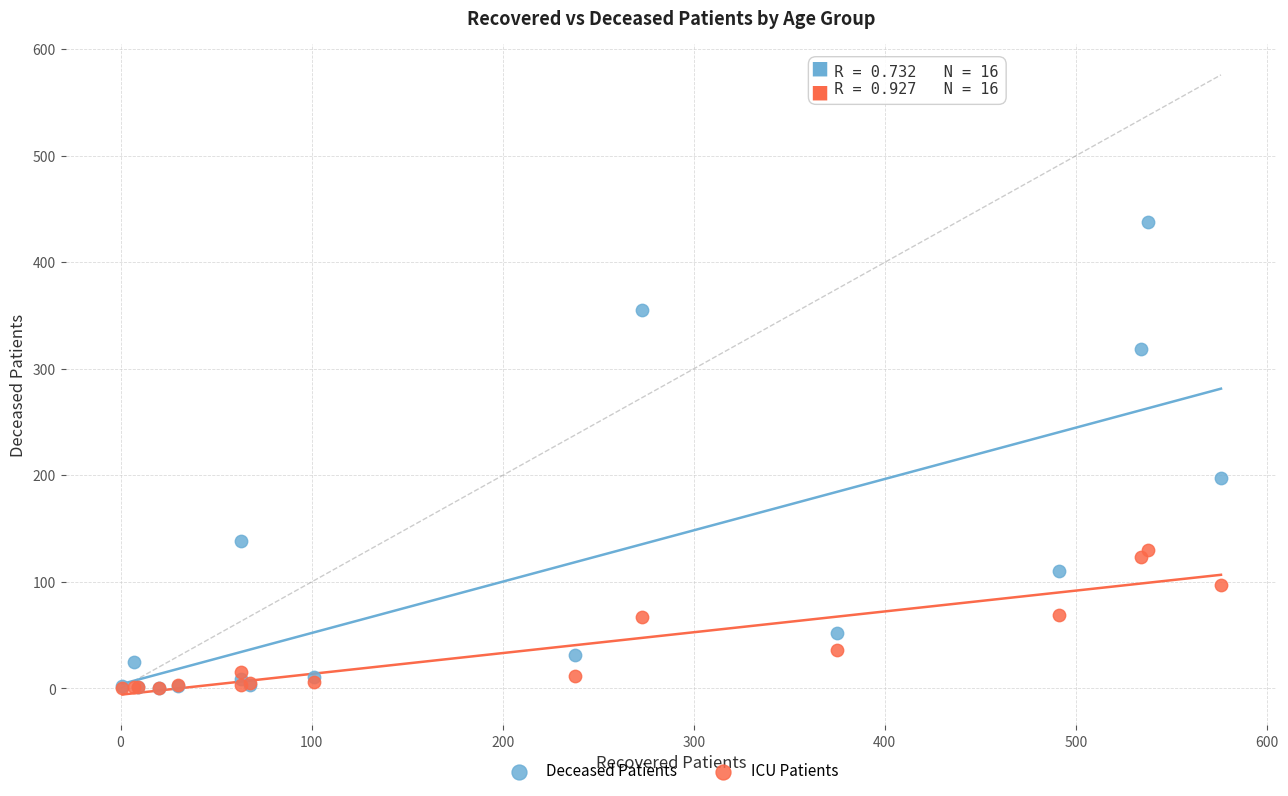

In the Deceased Patients series, what Y value is closest to 219?

198